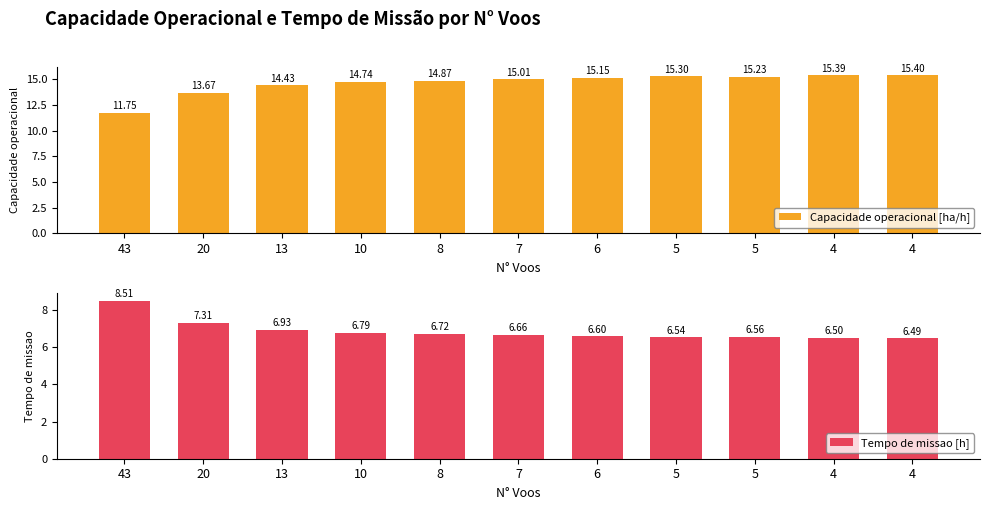

The Capacidade operacional [ha/h] series shows 11.7 at 43. True or false?

True